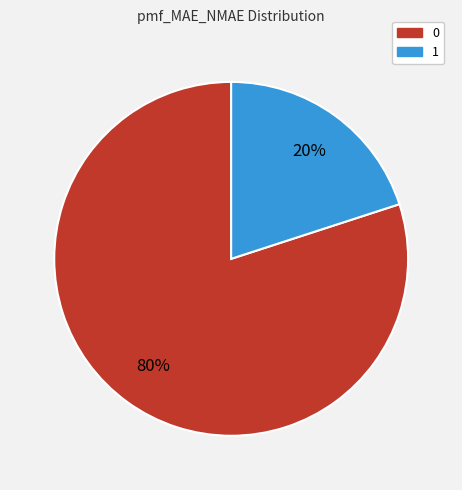

To the nearest percent, what is the difference between the largest and smallest slice percentages?

60%